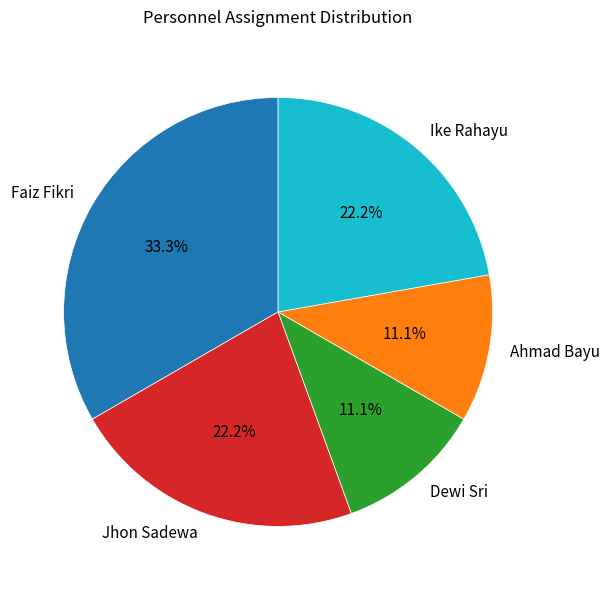

What is the ratio of the value at Jhon Sadewa to the value at Dewi Sri?

2.0